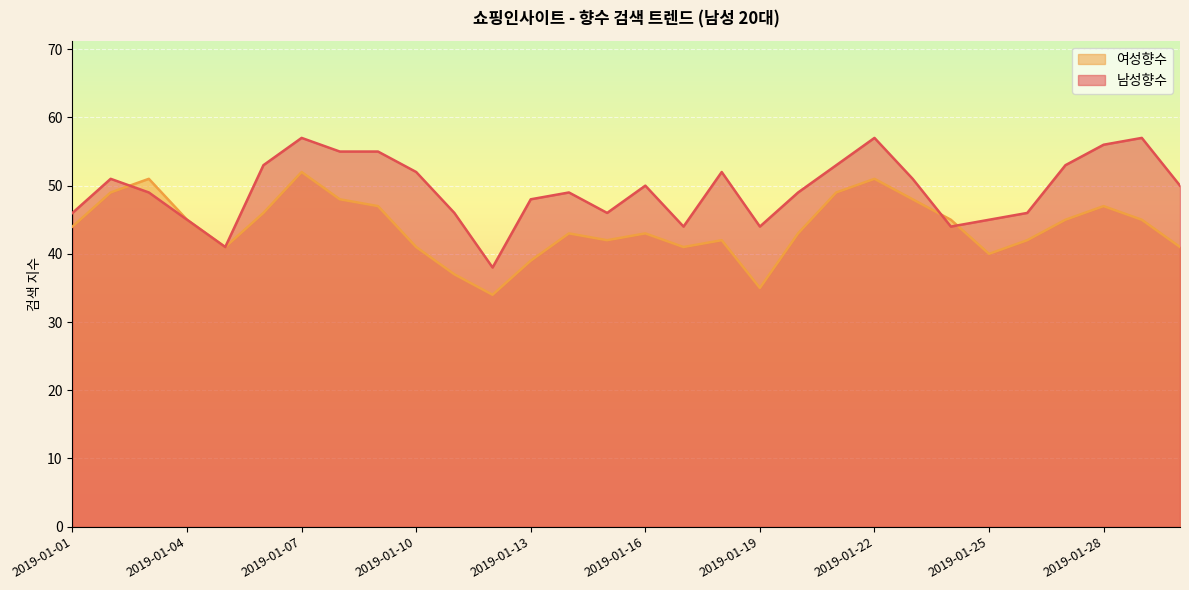

At which category is the sum across all series the highest?

2019-01-07